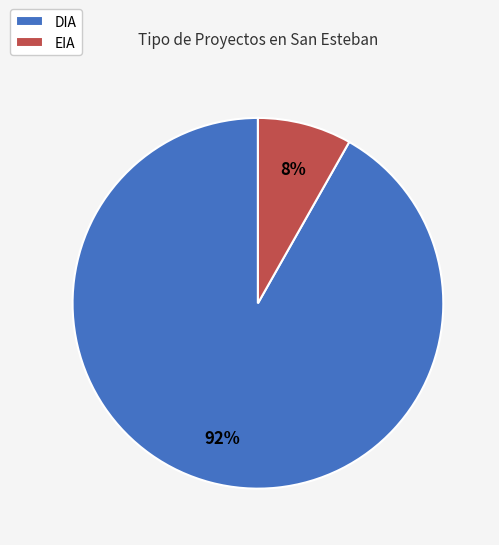

True or false: EIA accounts for 8% of the total.

True